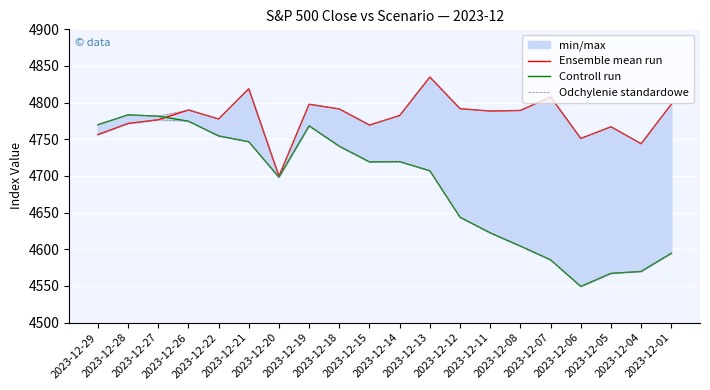

Which category has the highest value in the Odchylenie standardowe series?

2023-12-13